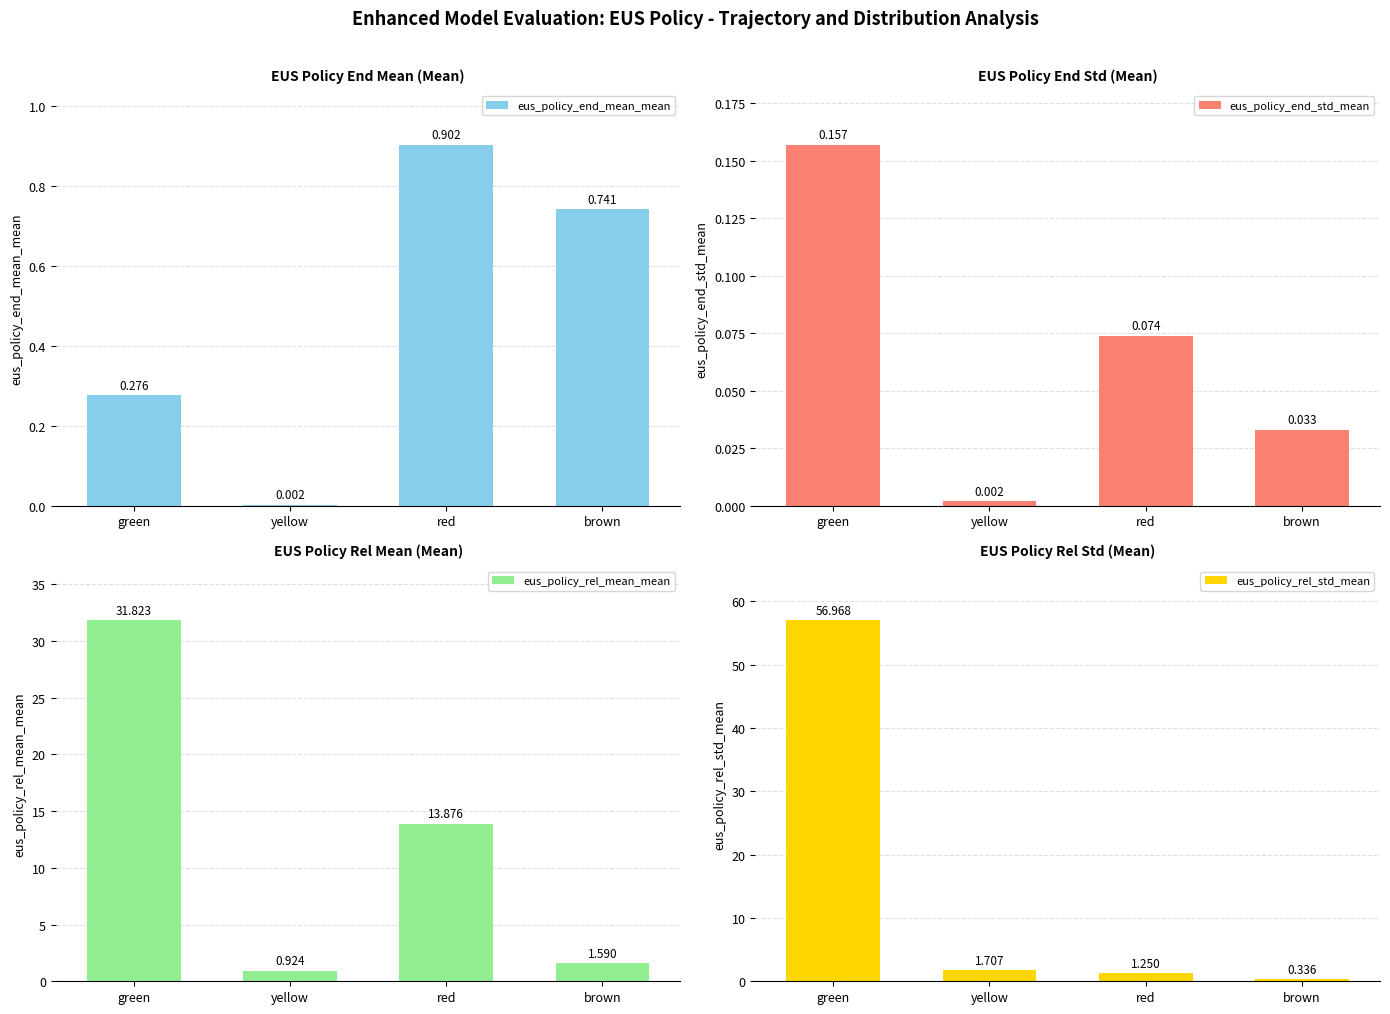

Rank the categories by eus_policy_rel_mean_mean value from highest to lowest.

green, red, brown, yellow